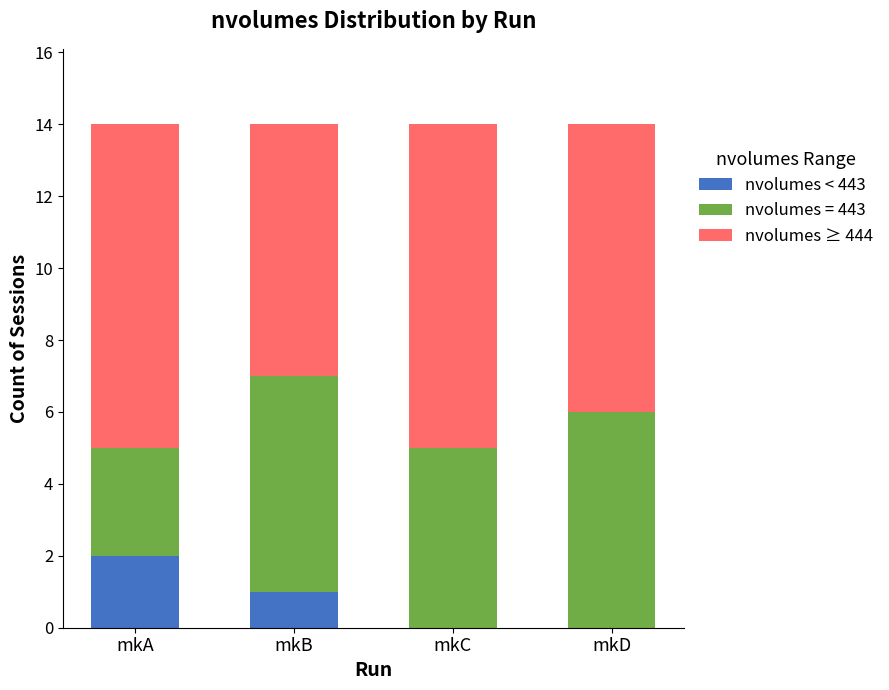

What is the approximate value of nvolumes < 443 at mkB?

1